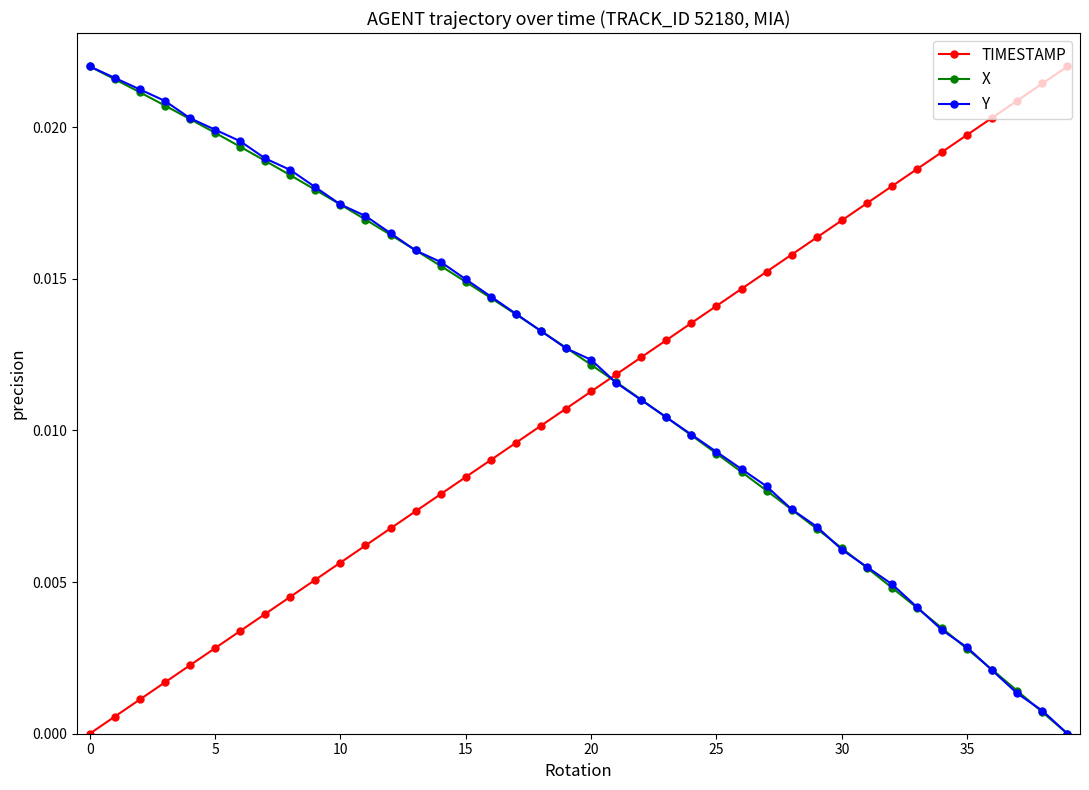

Which series ends up on top after the final intersection of TIMESTAMP and X?

TIMESTAMP